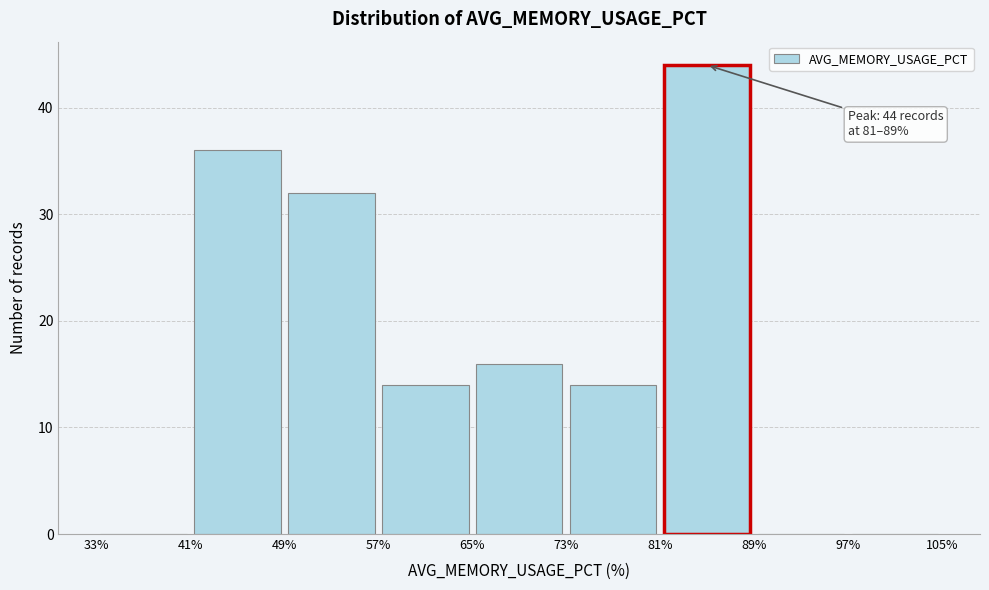

Over which range of the x-axis is the bar tallest?

81% to 89%